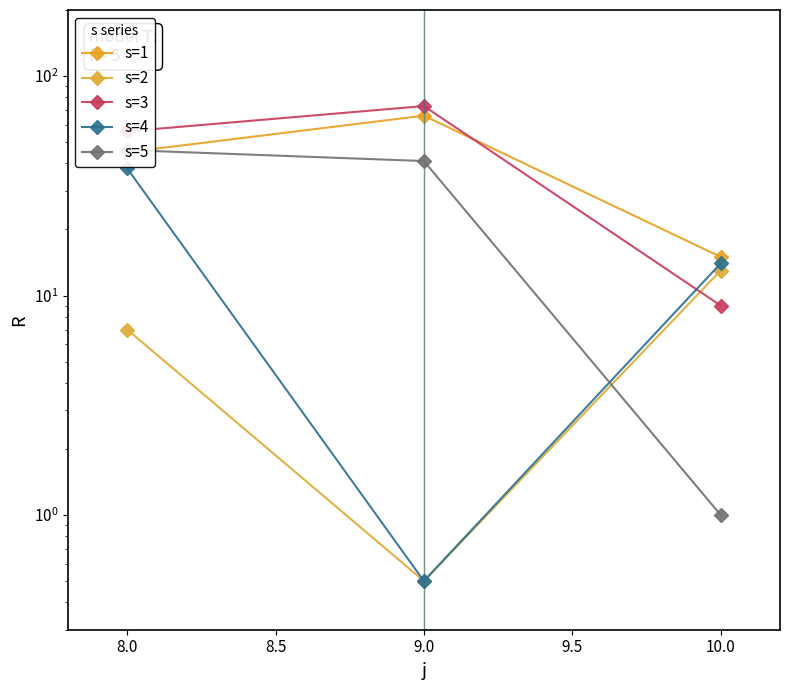

Is it true that s=4 equals 63.3 at 8.0?

False